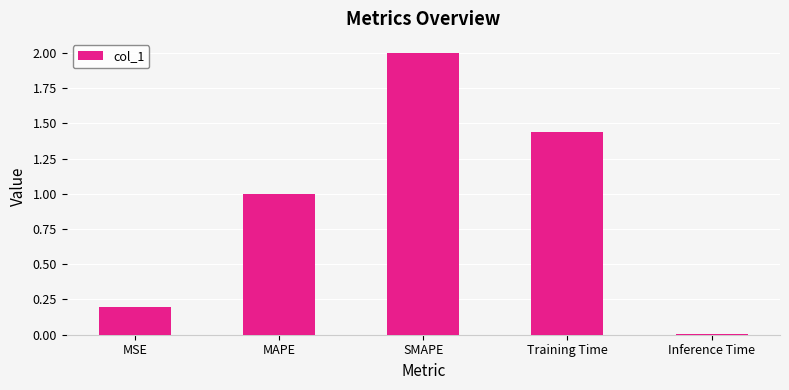

At which category does the chart reach its minimum across all series?

Inference Time